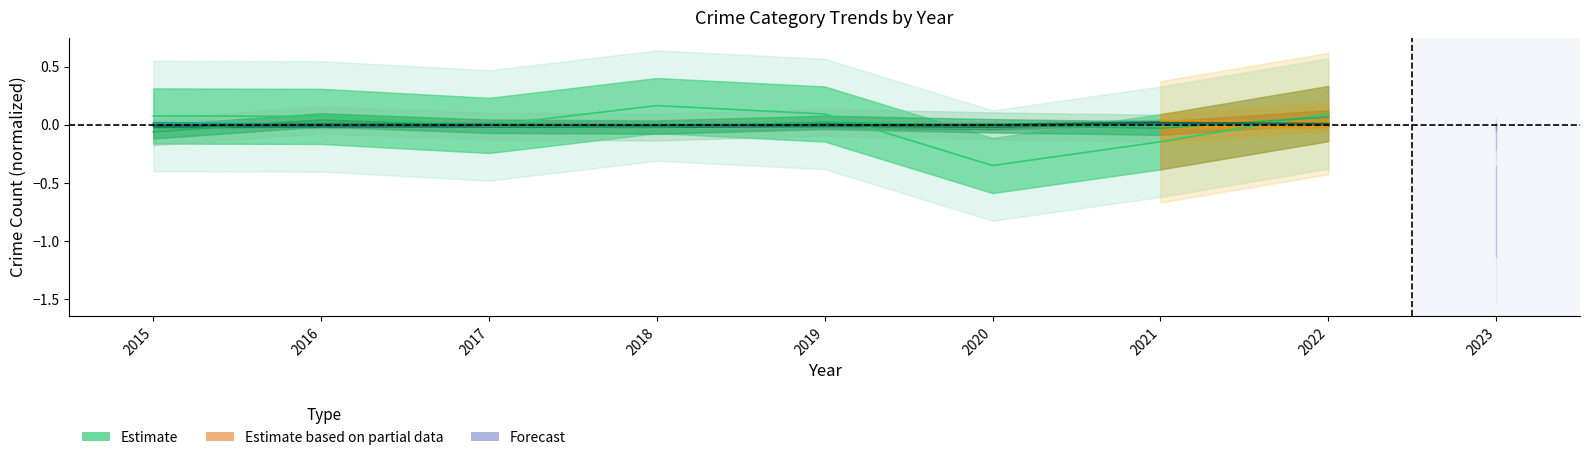

Which category has the lowest value in the Burglary series?

2020